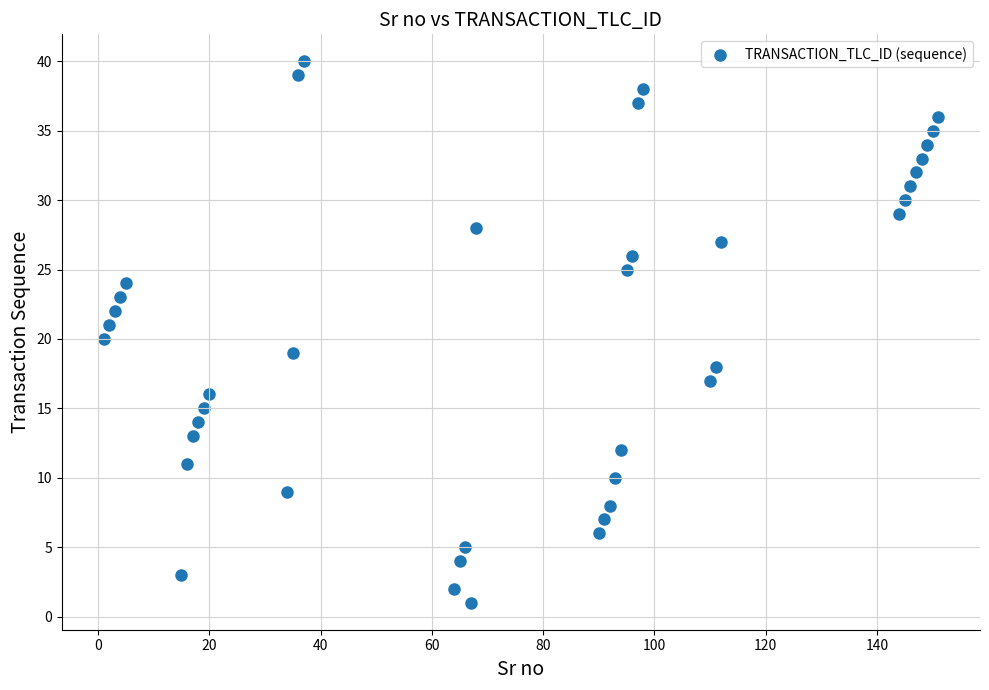

What is the range of X values (max minus min)?

150